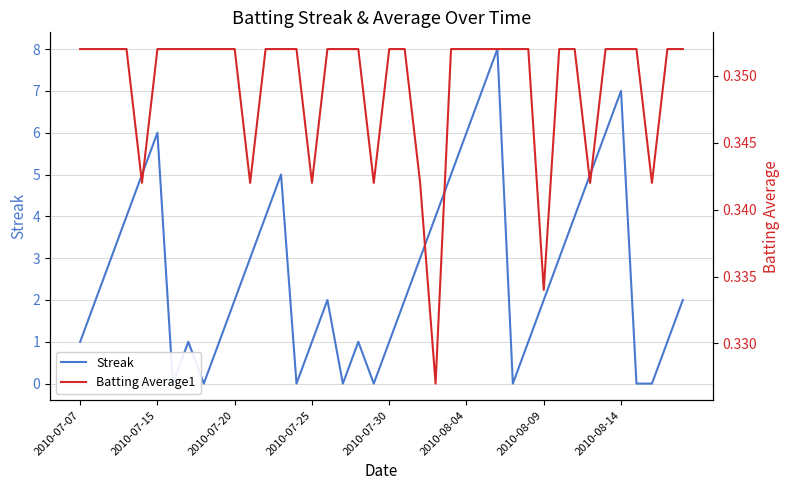

What are all the series names shown in the legend?

Streak, Batting Average1